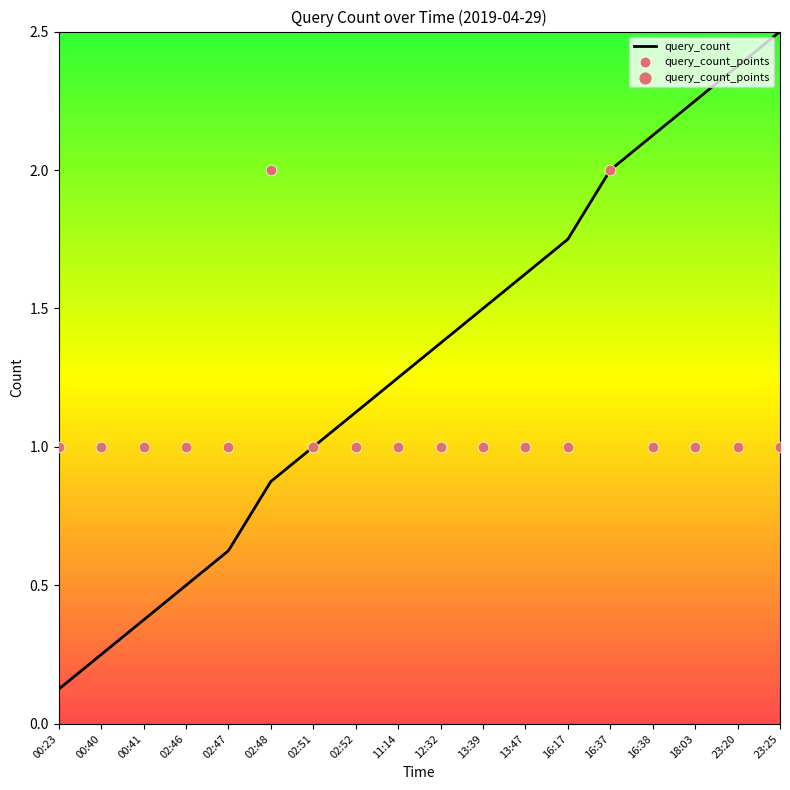

What is the total value across all series at 16:38?

3.1